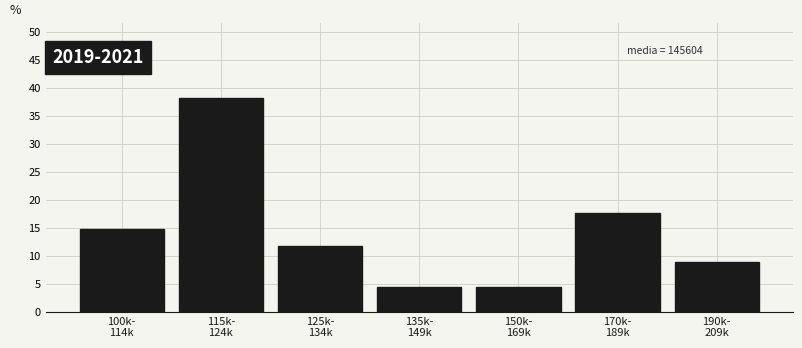

Reading right to left, transcribe all the data shown in this chart.

8.8	17.6	4.4	4.4	11.8	38.2	14.7